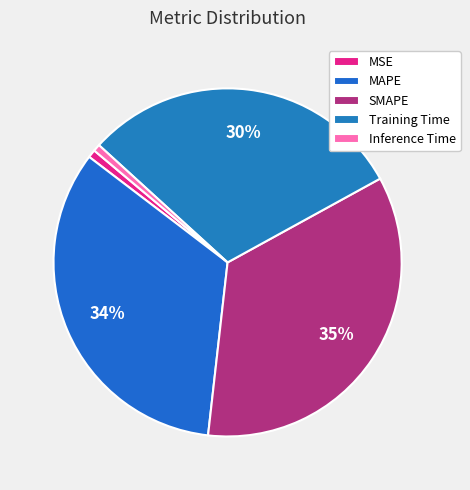

Is it true that MAPE is 34% of the pie?

True